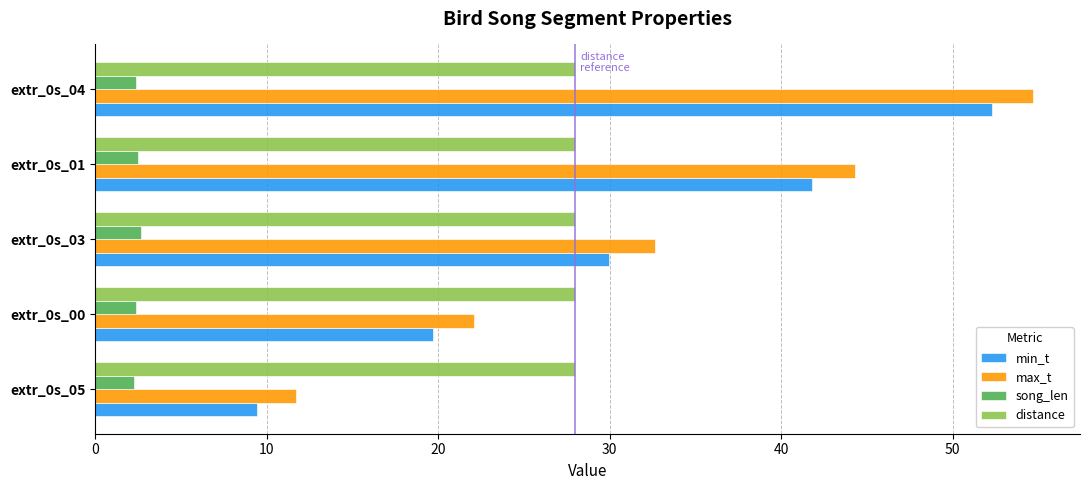

Which series changed the most between extr_0s_05 and extr_0s_03?

max_t